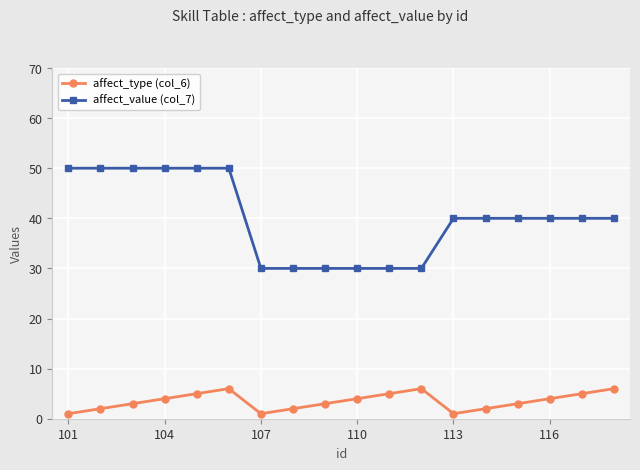

Which series has the largest total across all categories?

affect_value (col_7)